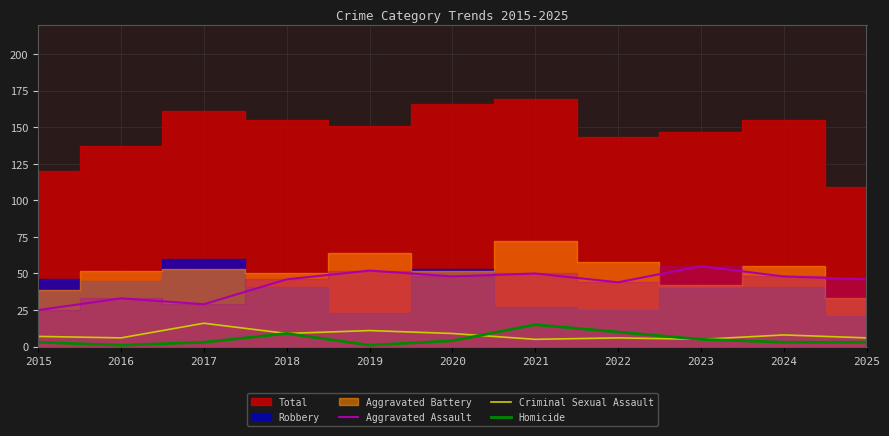

Is it true that Aggravated Assault equals 29 at 2017?

True